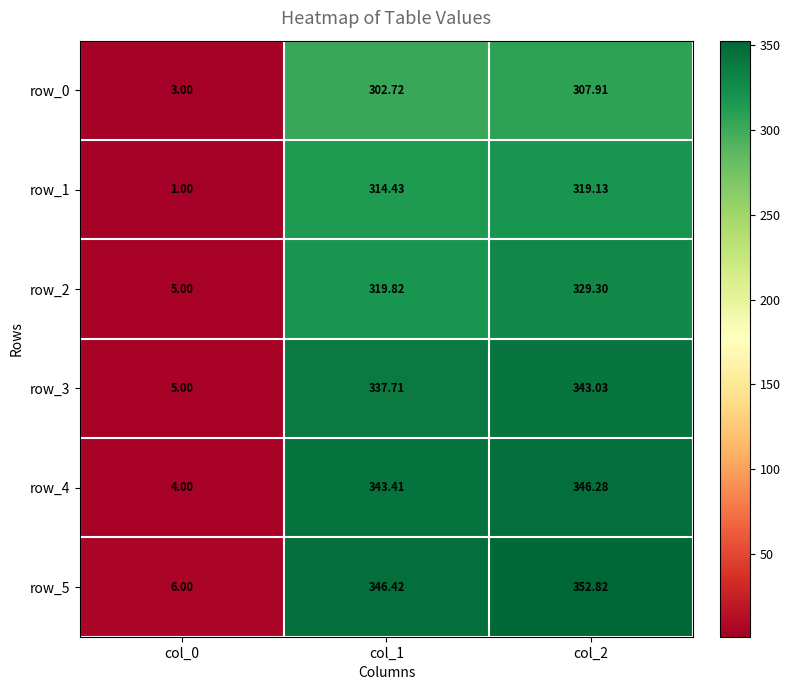

Reading left to right, what are all the values shown in this chart?

row_0: col_0=3.0	col_1=302.7	col_2=307.9
row_1: col_0=1.0	col_1=314.4	col_2=319.1
row_2: col_0=5.0	col_1=319.8	col_2=329.3
row_3: col_0=5.0	col_1=337.7	col_2=343.0
row_4: col_0=4.0	col_1=343.4	col_2=346.3
row_5: col_0=6.0	col_1=346.4	col_2=352.8